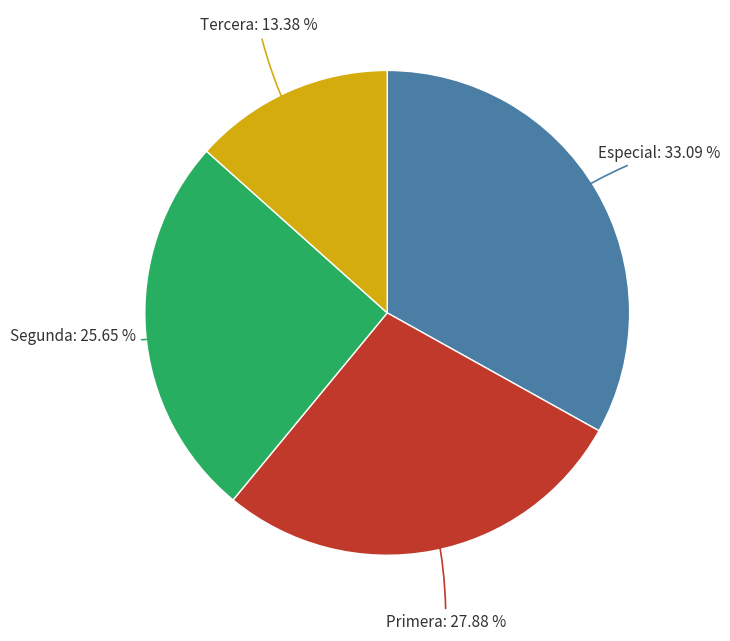

Count the number of slices in the pie.

4